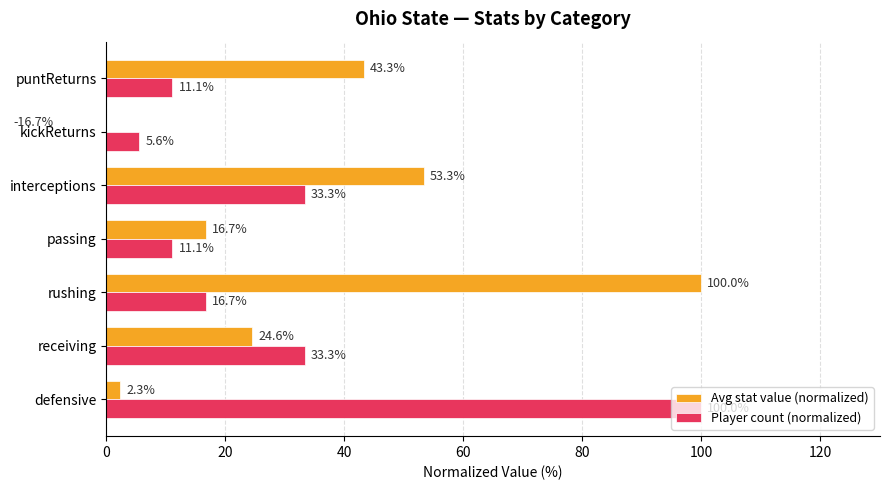

How many series are shown in this chart?

2